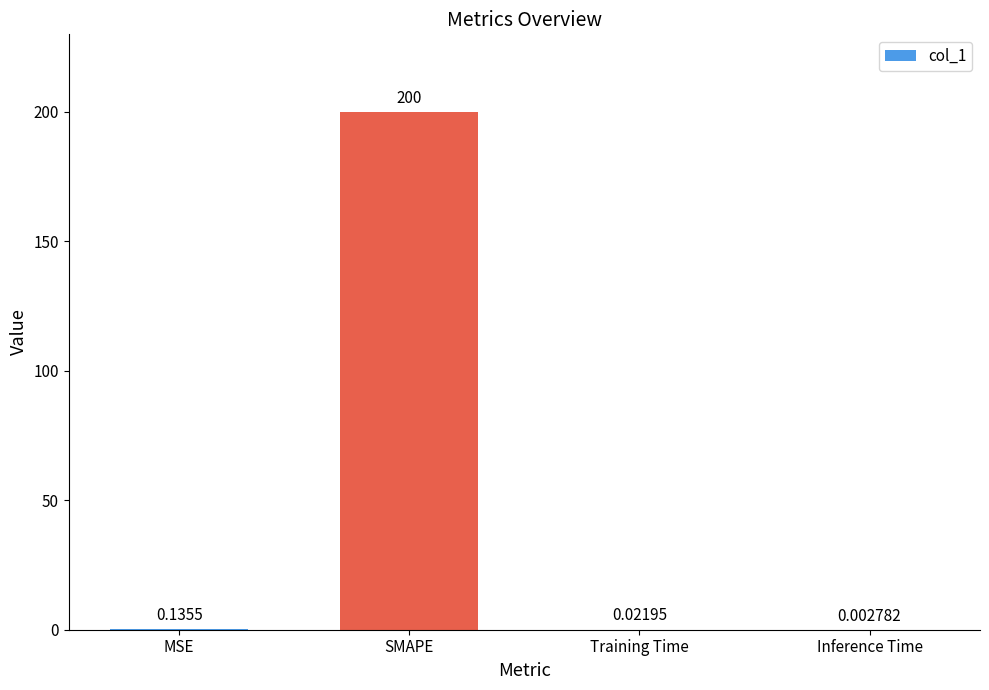

Between Inference Time and MSE, which is larger?

MSE